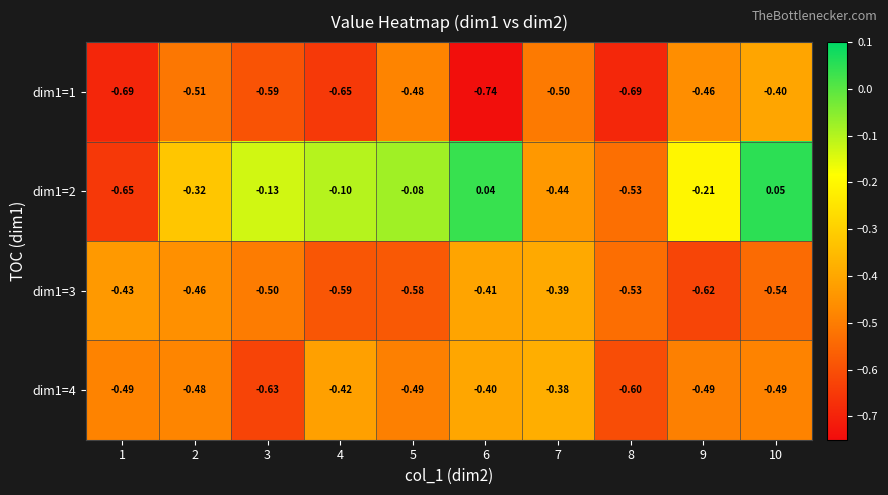

Which category has the highest value across all series?

10